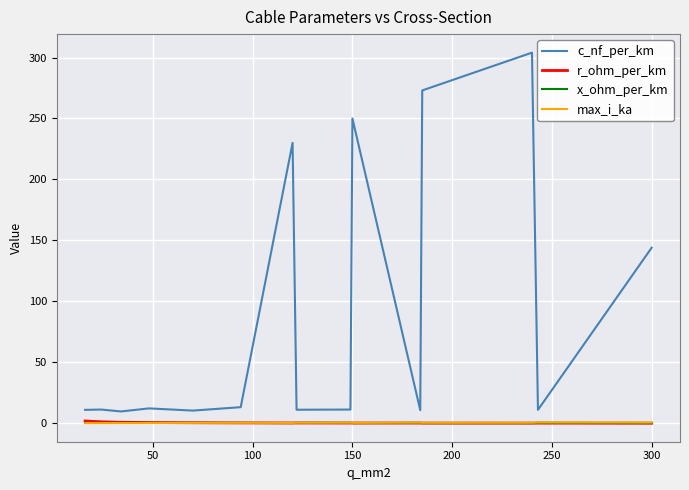

Which series has the largest total across all categories?

c_nf_per_km